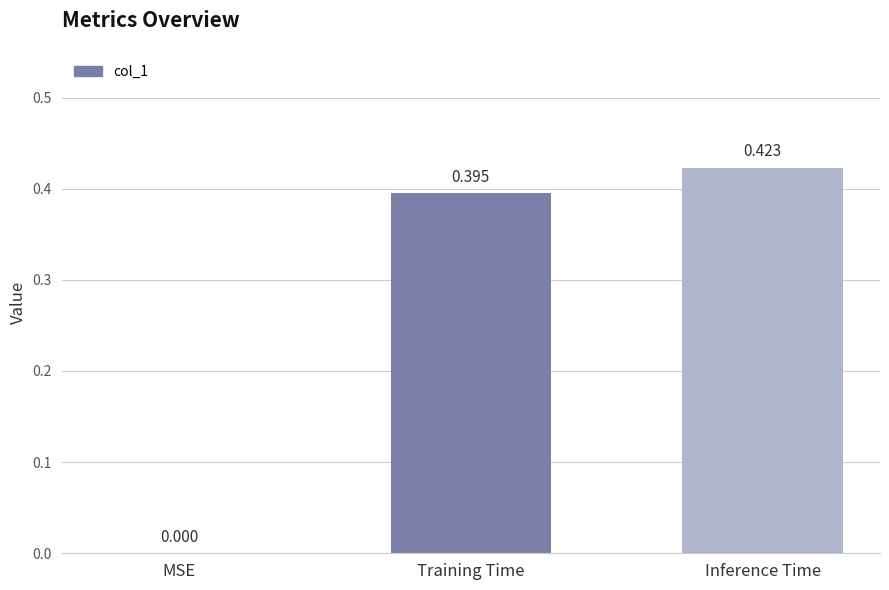

Are the bars horizontal?

No